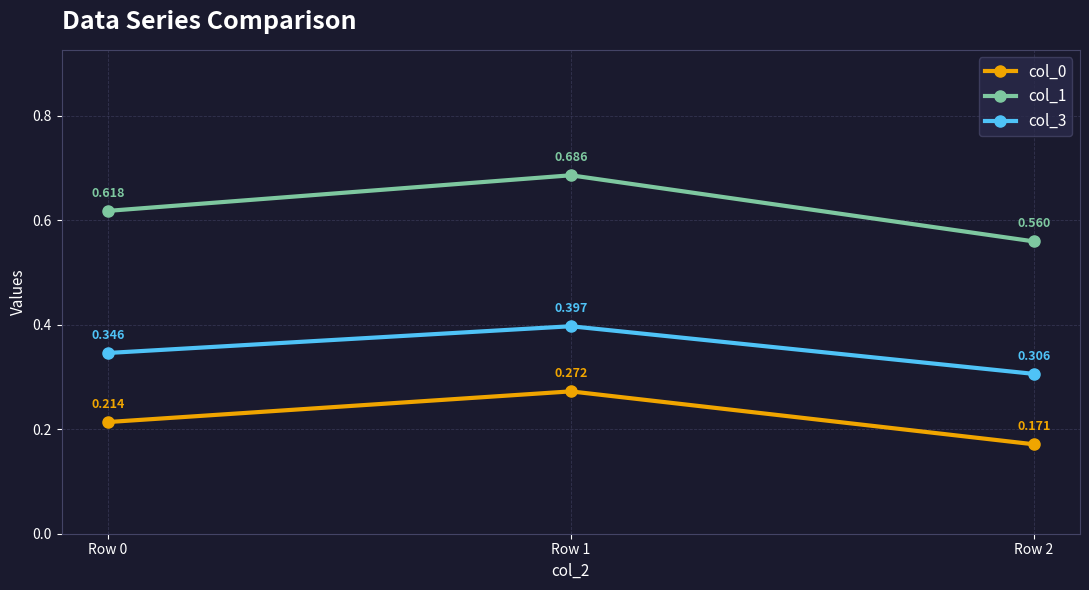

How many lines are shown in the chart?

3